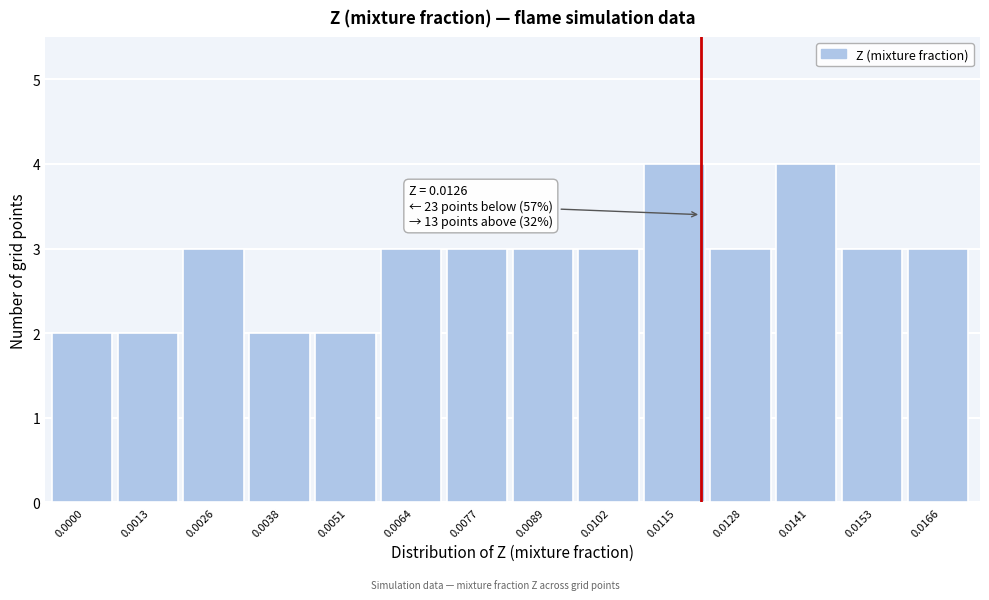

Reading left to right, extract all data points from this chart.

0.0000=2	0.0013=2	0.0026=3	0.0038=2	0.0051=2	0.0064=3	0.0077=3	0.0089=3	0.0102=3	0.0115=4	0.0128=3	0.0141=4	0.0153=3	0.0166=3